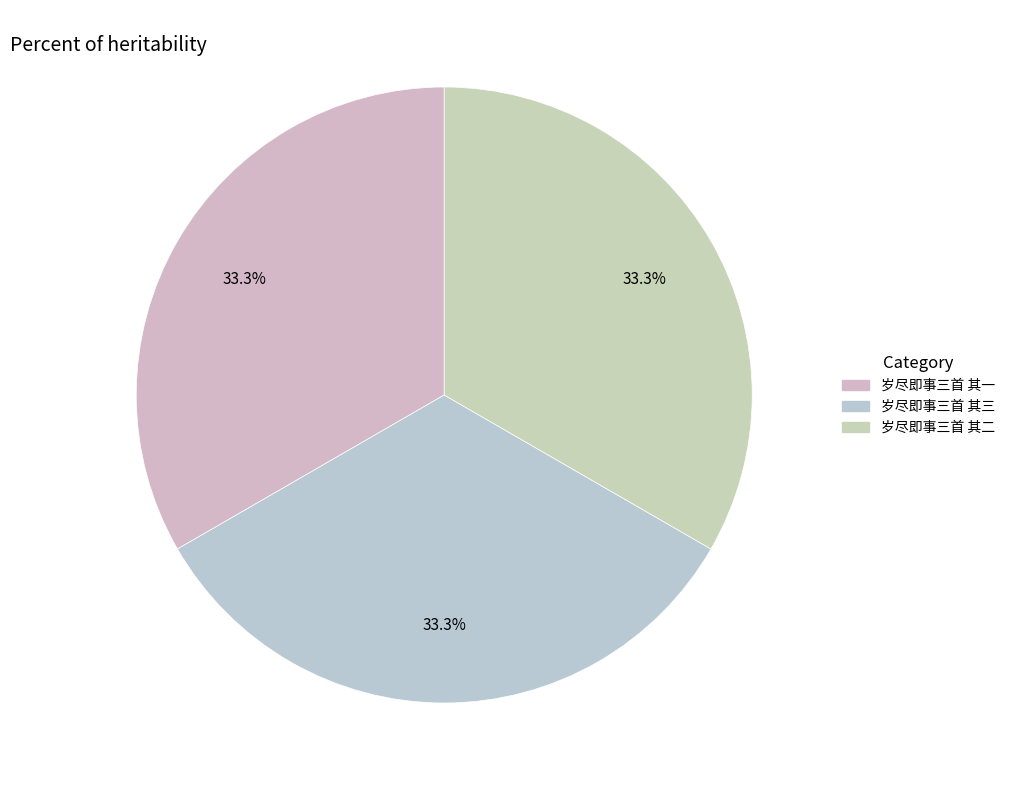

Is there any slice that represents more than half of the pie?

No